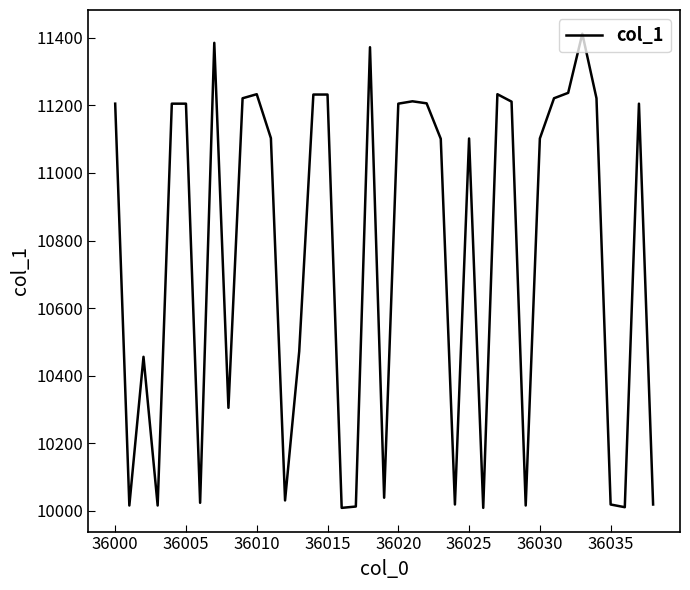

What is the difference between the maximum and minimum values?

1403